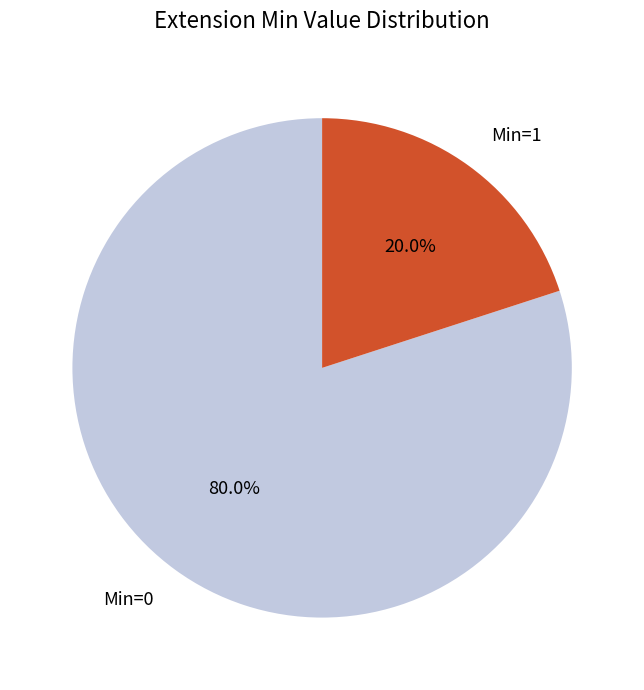

What is the largest slice in the pie chart?

Min=0